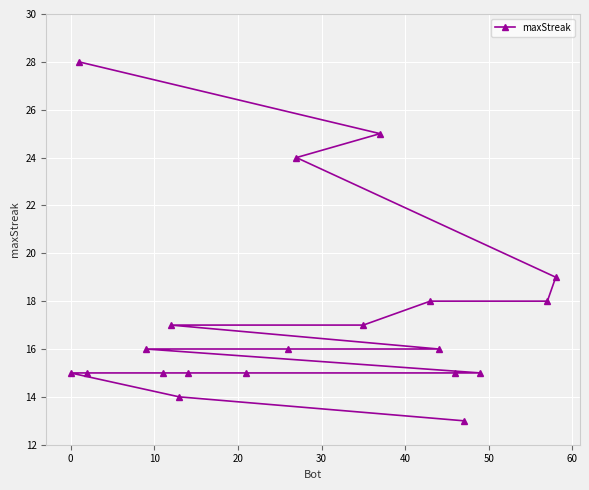

What is the minimum value shown in the chart?

13